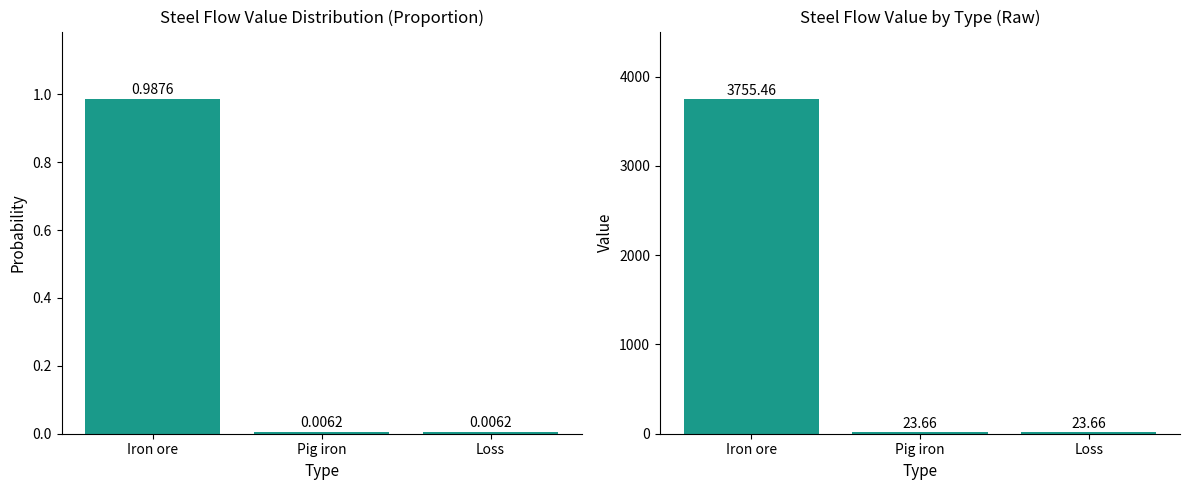

Reading left to right, extract all data points from this chart.

Iron ore=3755.5	Pig iron=23.7	Loss=23.7